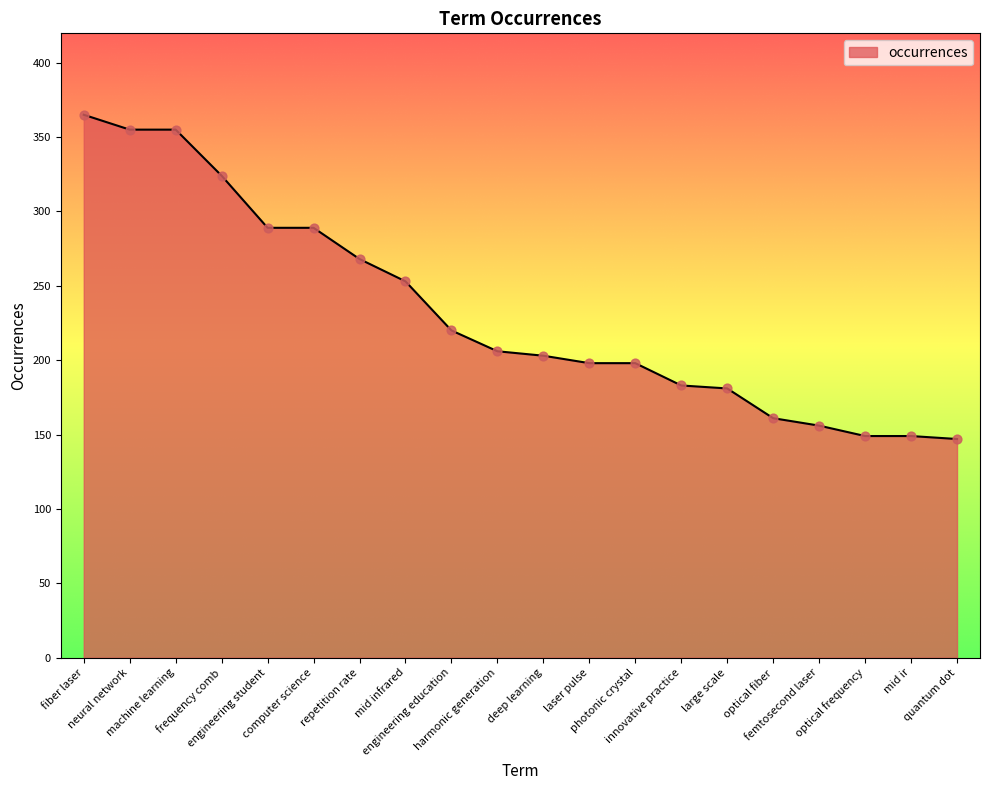

Approximately how many times larger is the value at engineering student compared to femtosecond laser?

1.9